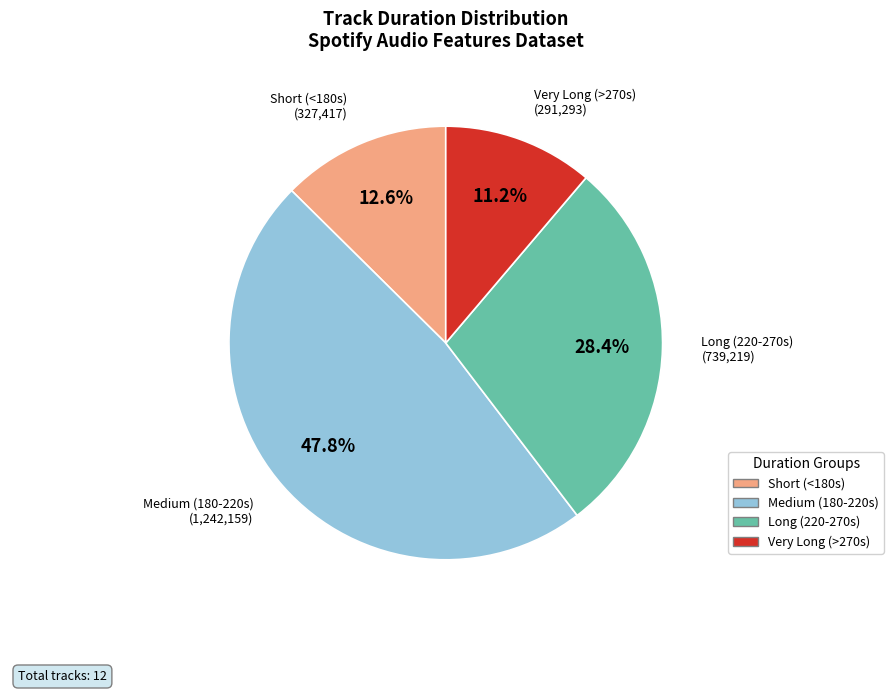

Is there any slice that represents more than half of the pie?

No